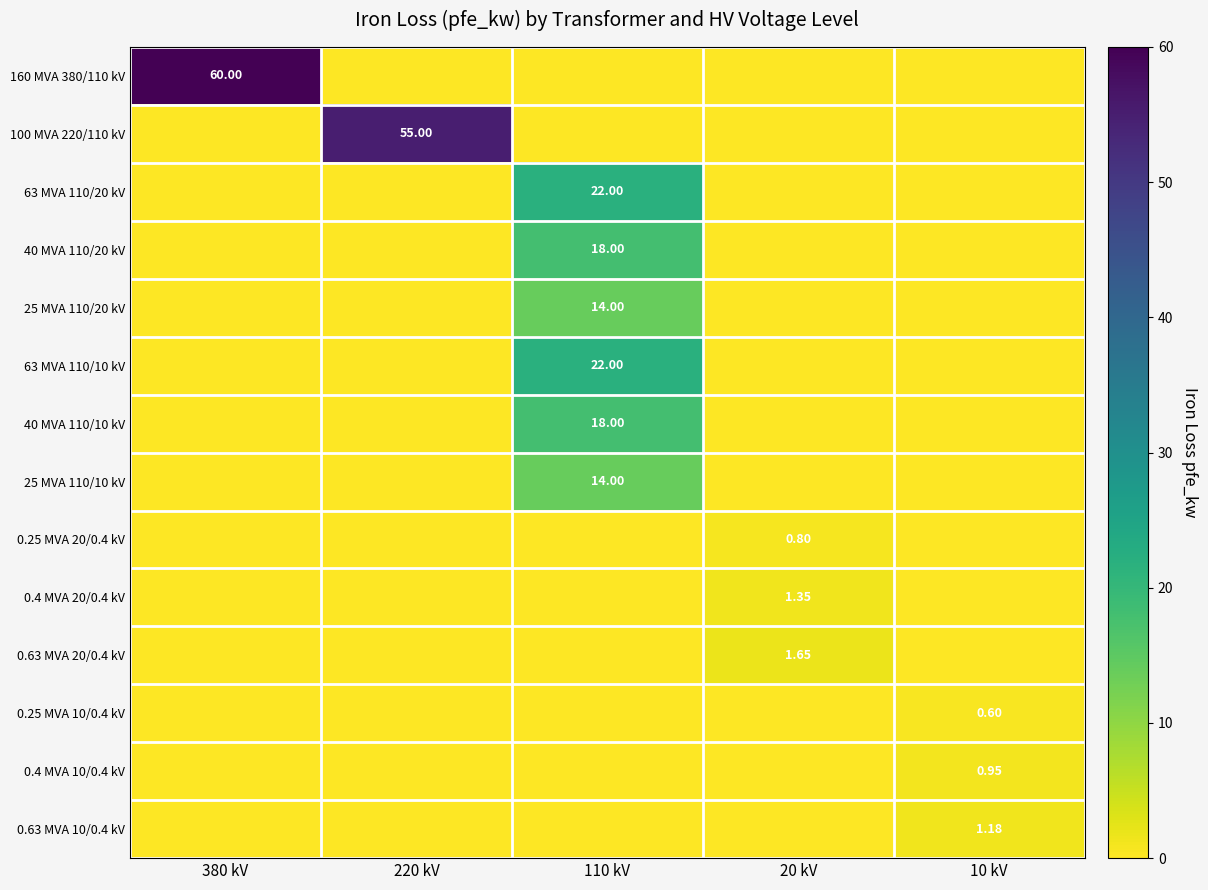

Which series has the largest total across all categories?

160 MVA 380/110 kV